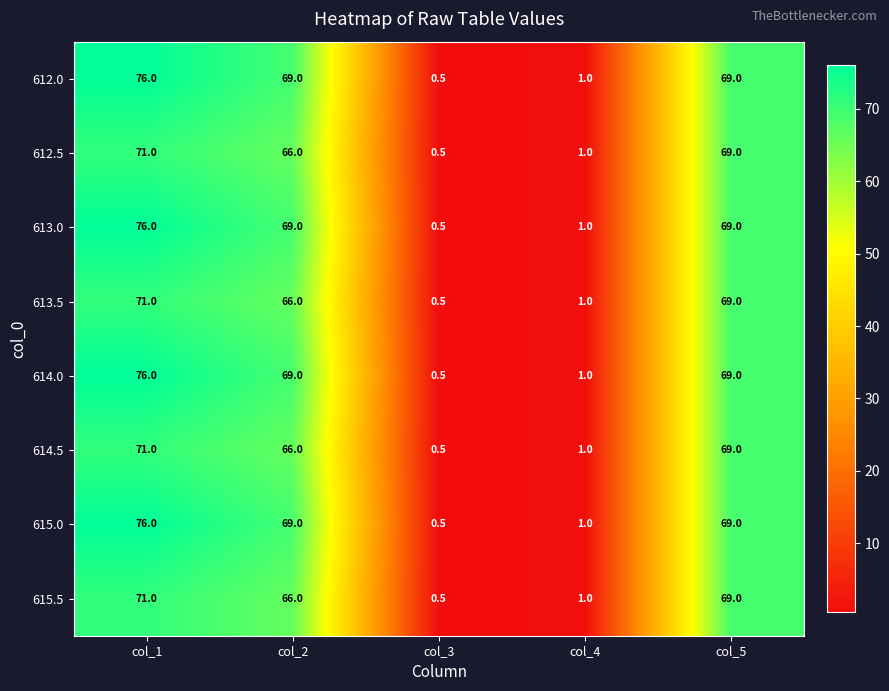

How many distinct data groups are displayed?

8